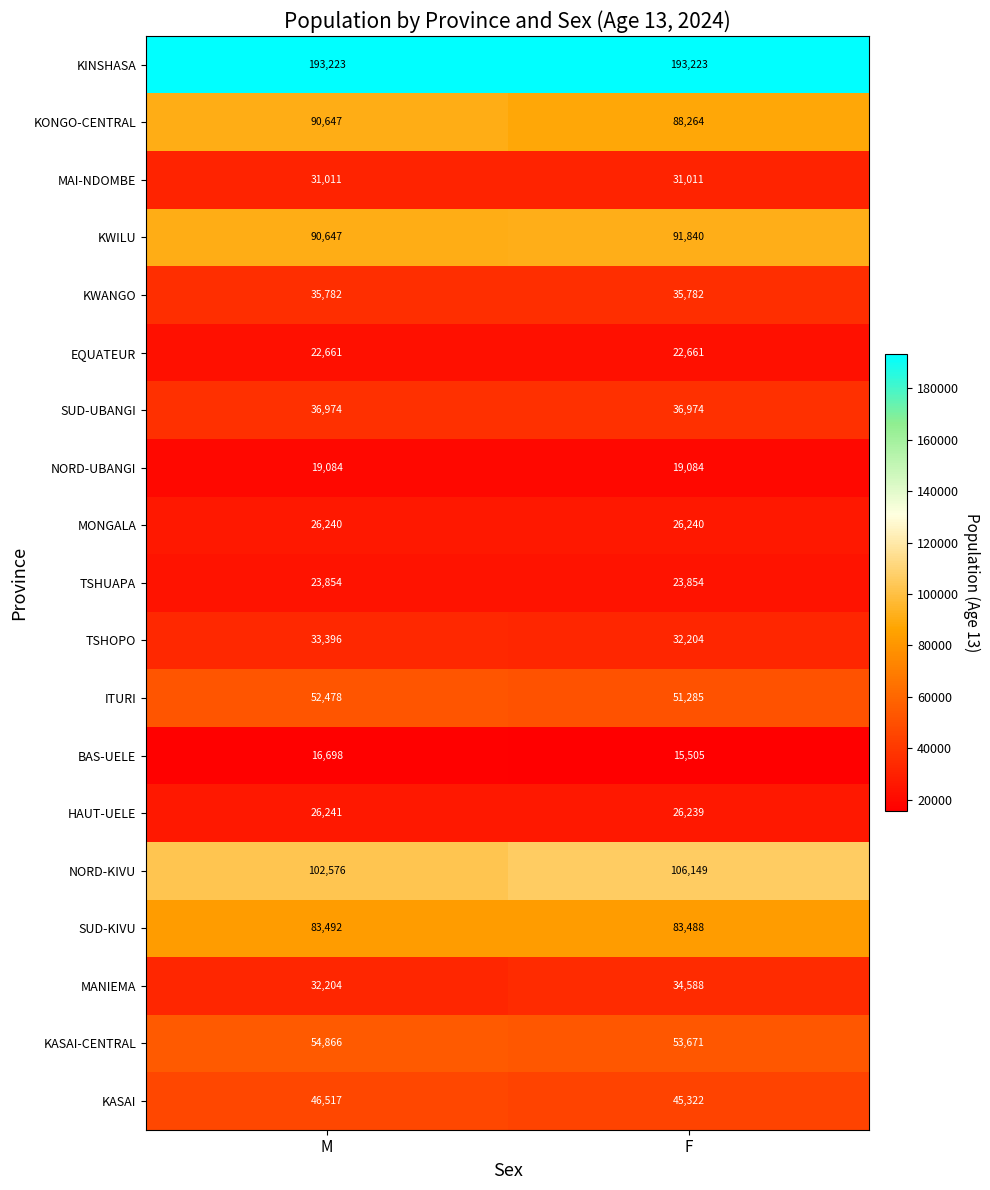

What is the approximate value of NORD-KIVU at F?

106149